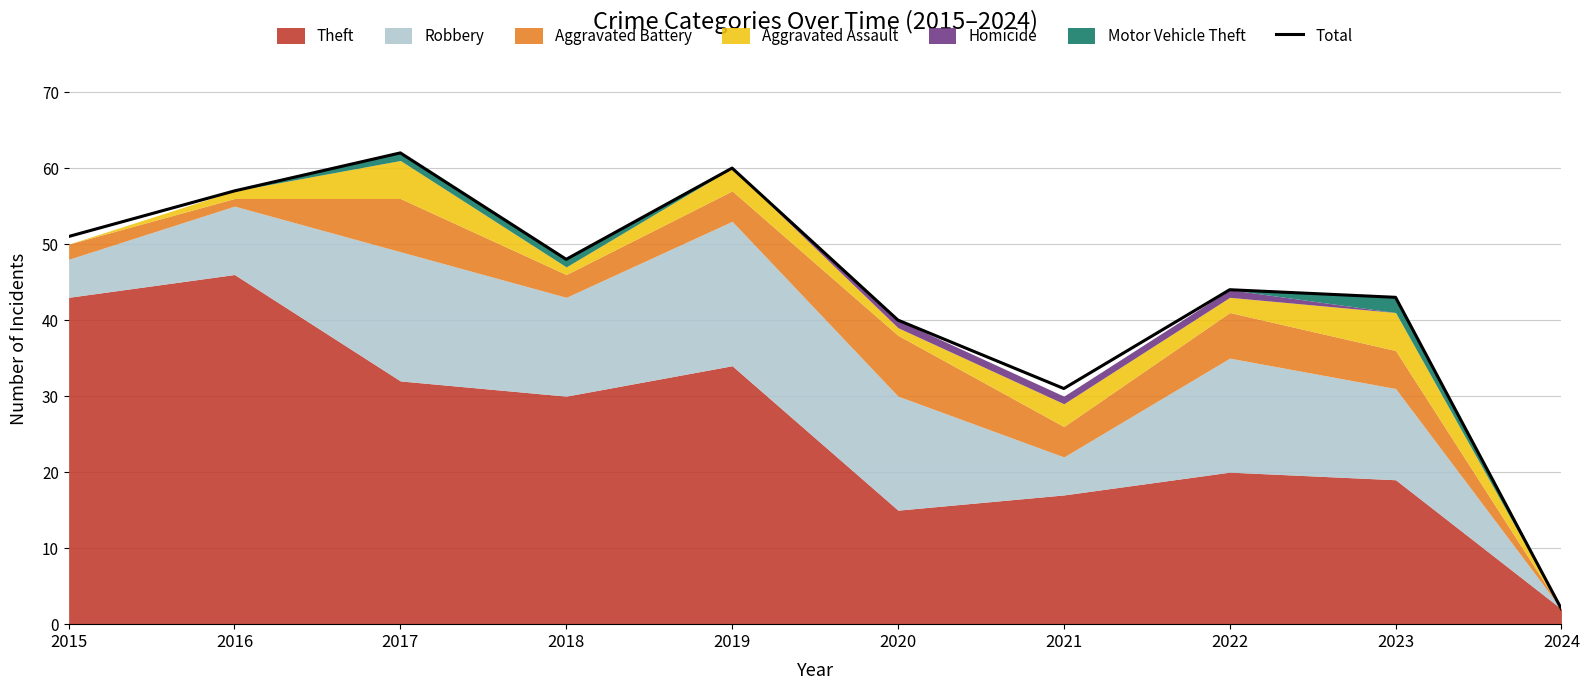

What is the sum of all values?

438